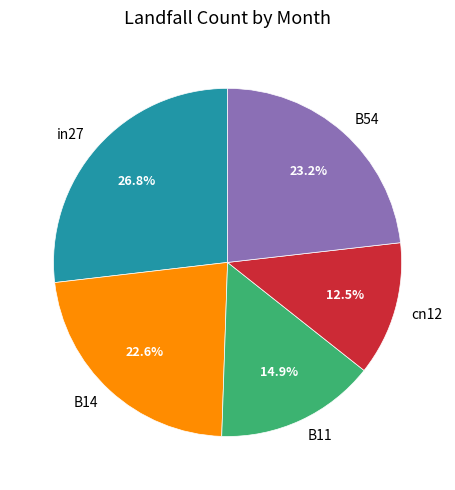

To the nearest percent, what is the difference between the cn12 and B54 slice percentages?

11%